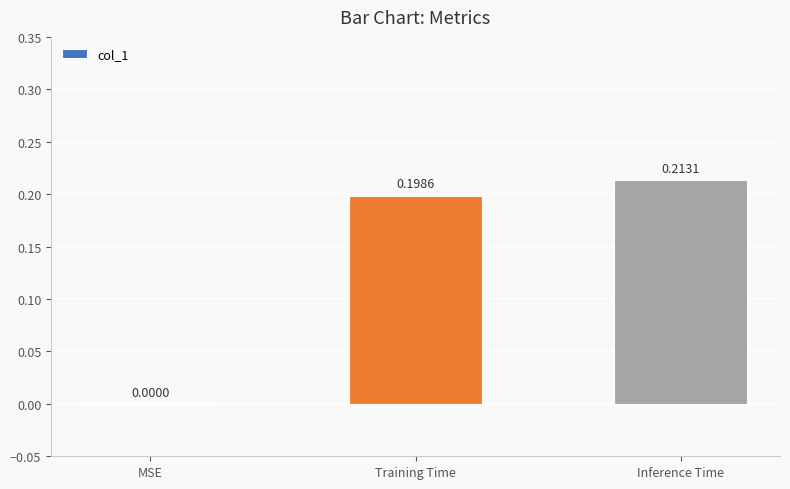

Between Inference Time and MSE, which is larger?

Inference Time